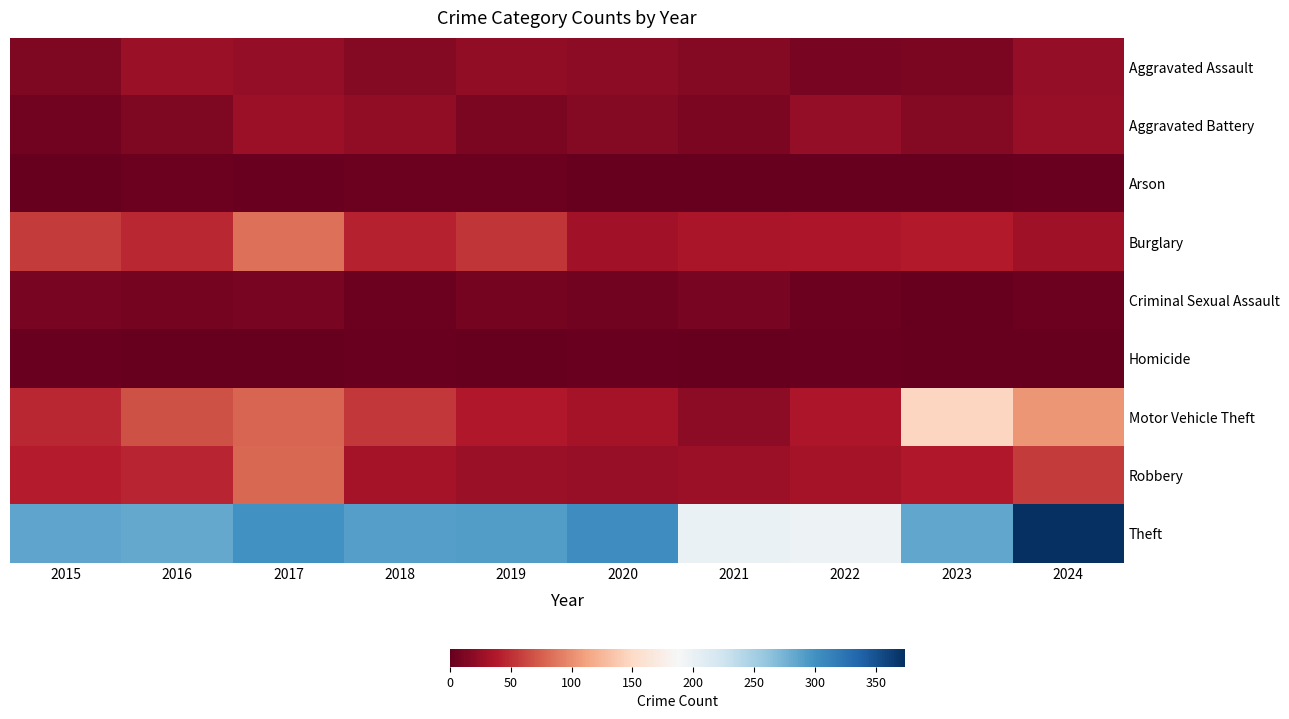

Between 2022 and 2015, which is larger?

2015